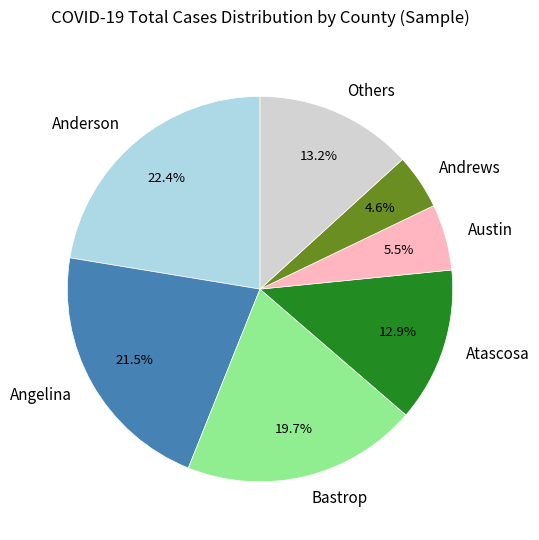

Is there a majority slice in this chart?

No